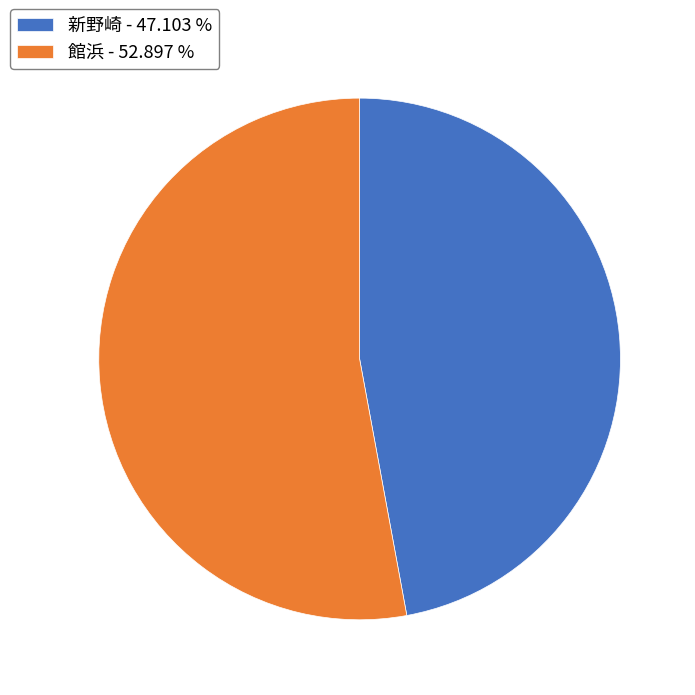

How many segments does this pie chart have?

2